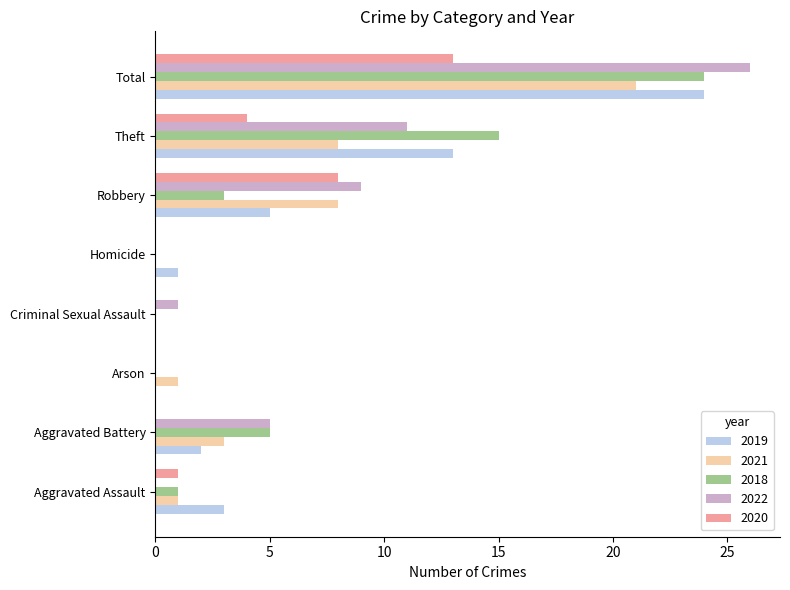

Which series changed the most between Criminal Sexual Assault and Theft?

2018